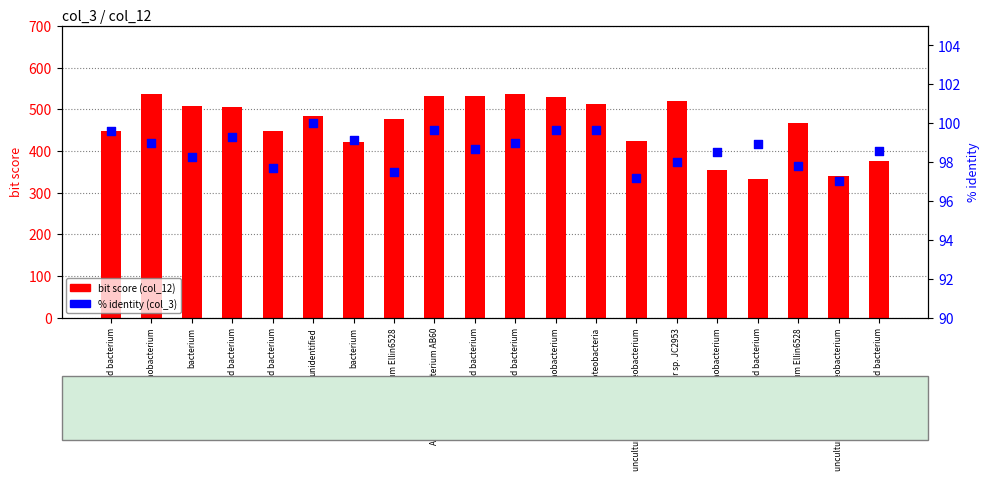

Which series has the largest total across all categories?

bit score (col_12)